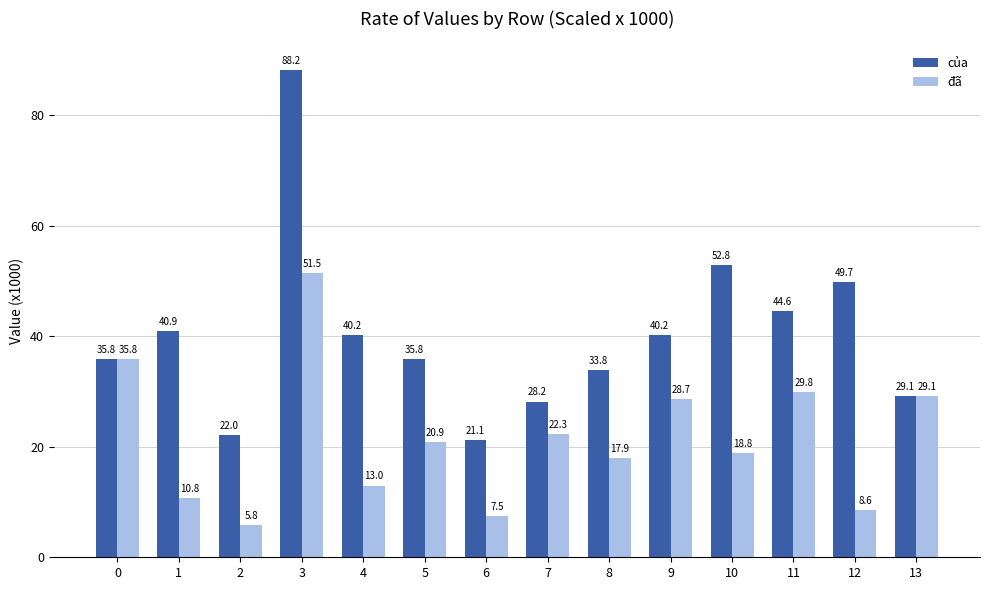

Reading right to left, transcribe all the data shown in this chart.

của: 13=29.1	12=49.7	11=44.6	10=52.8	9=40.2	8=33.8	7=28.2	6=21.1	5=35.8	4=40.2	3=88.2	2=22.0	1=40.9	0=35.8
đã: 13=29.1	12=8.6	11=29.8	10=18.8	9=28.7	8=17.9	7=22.3	6=7.5	5=20.9	4=13.0	3=51.5	2=5.8	1=10.8	0=35.8